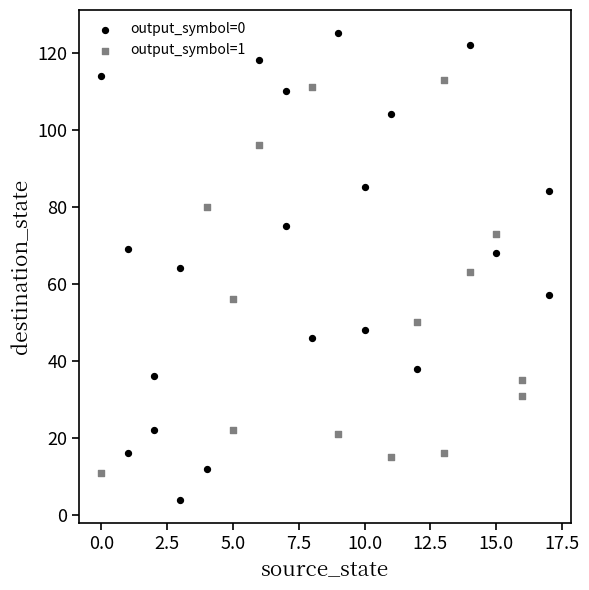

What are all the series names shown in the legend?

output_symbol=0, output_symbol=1